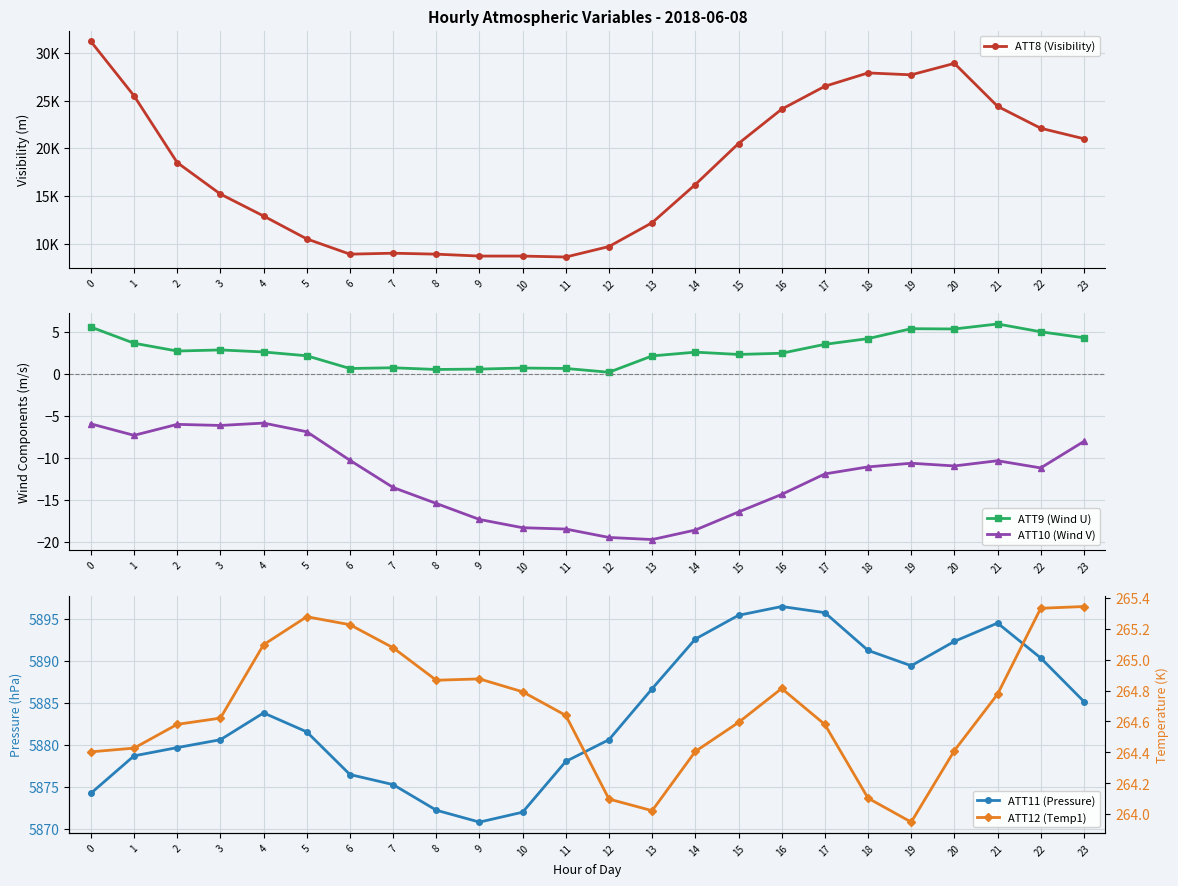

In ATT10 (Wind V), how many points are higher than both neighbors (excluding endpoints)?

4